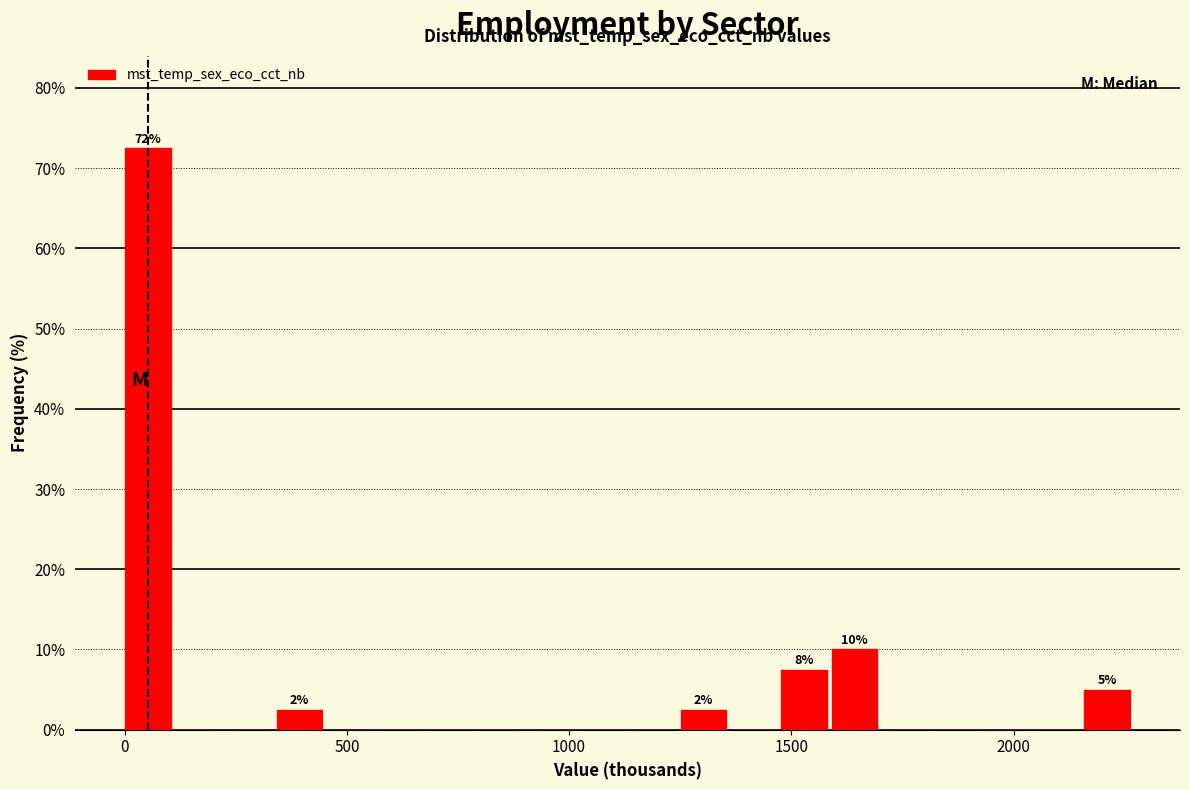

Around what value on the x-axis is the tallest bar? Give the approximate position of its centre, as read against the axis.

50